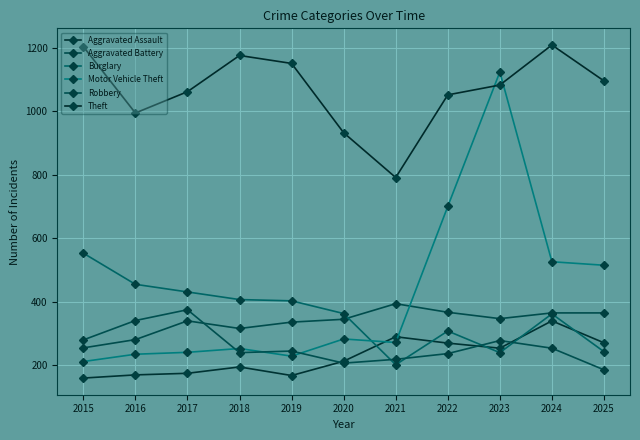

What is the difference between the highest and lowest values at 2021?

589